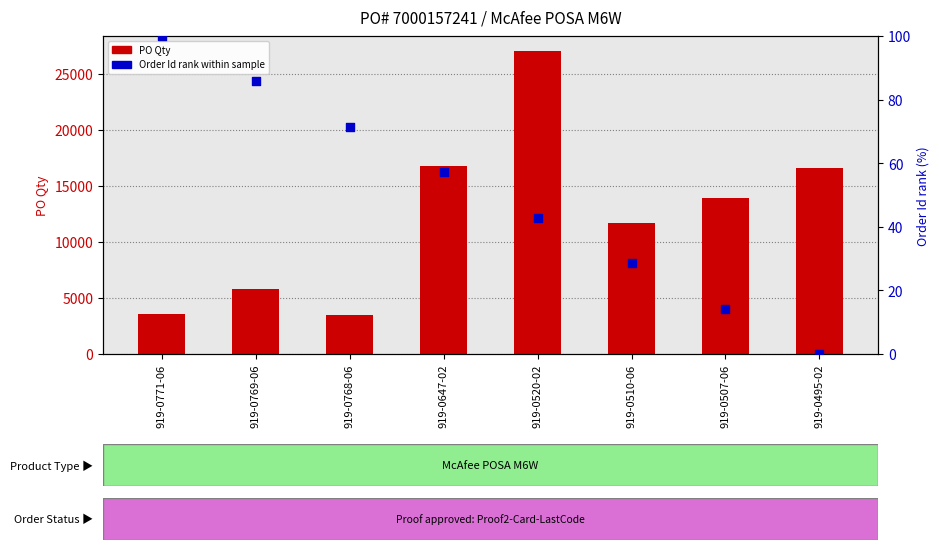

Which series contains the lowest Y value?

Order Id (rank within sample)